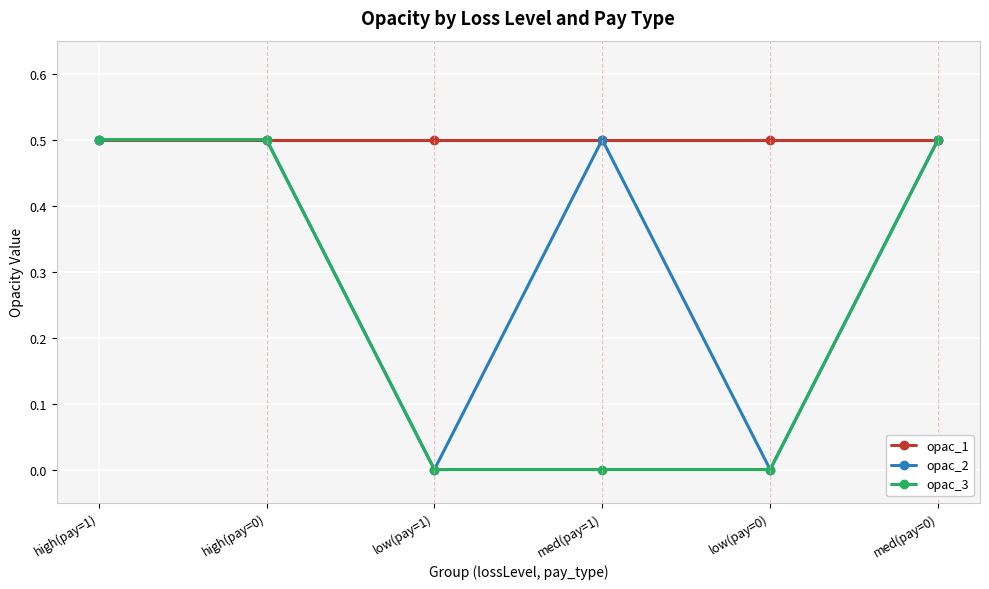

In opac_2, how many points are lower than both neighbors (excluding endpoints)?

2